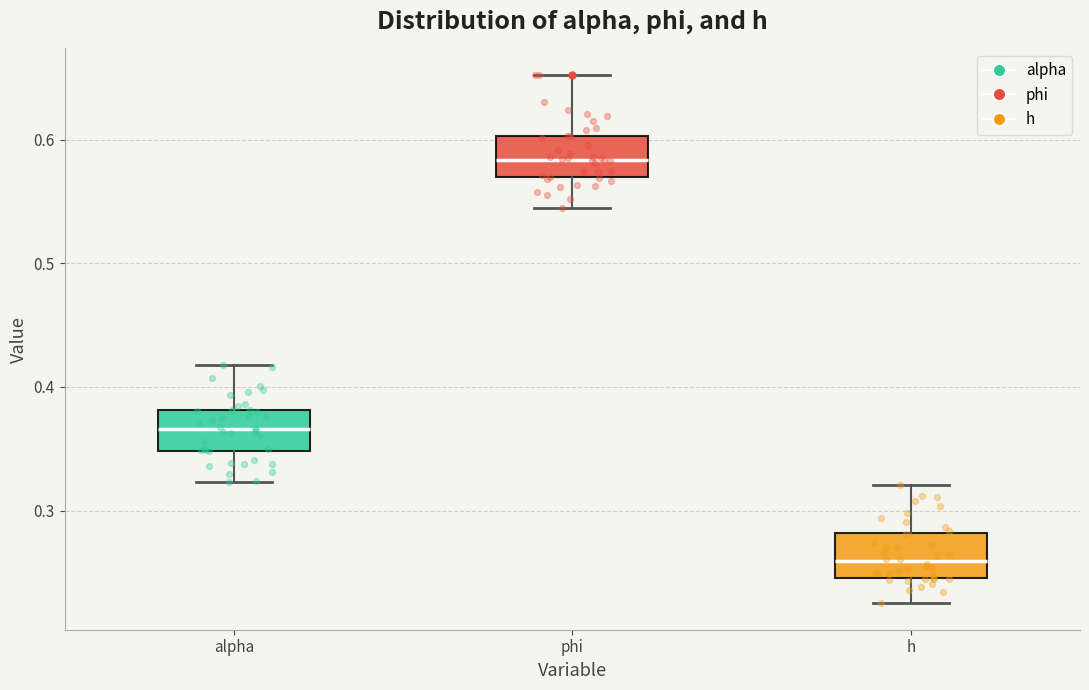

Reading left to right, transcribe this box plot: for each box, give where its median line is, the range the box spans, and where its two whiskers end, as read against the y-axis. The values are not printed on the chart, so give them approximately, as read against the axis.

alpha: median 0.37, box 0.35 to 0.38, whiskers 0.32 to 0.42
phi: median 0.58, box 0.57 to 0.60, whiskers 0.54 to 0.65
h: median 0.26, box 0.25 to 0.28, whiskers 0.22 to 0.32